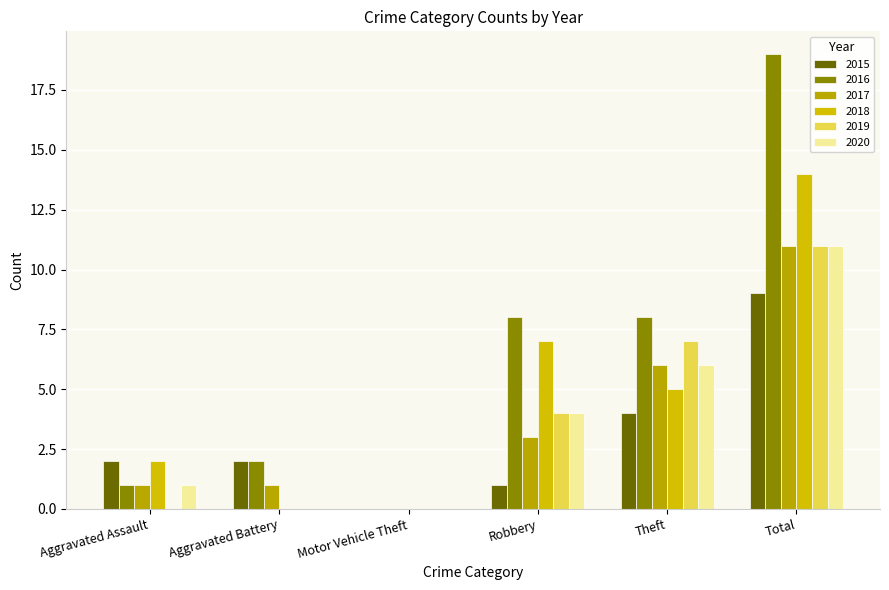

How many groups of bars are there?

6